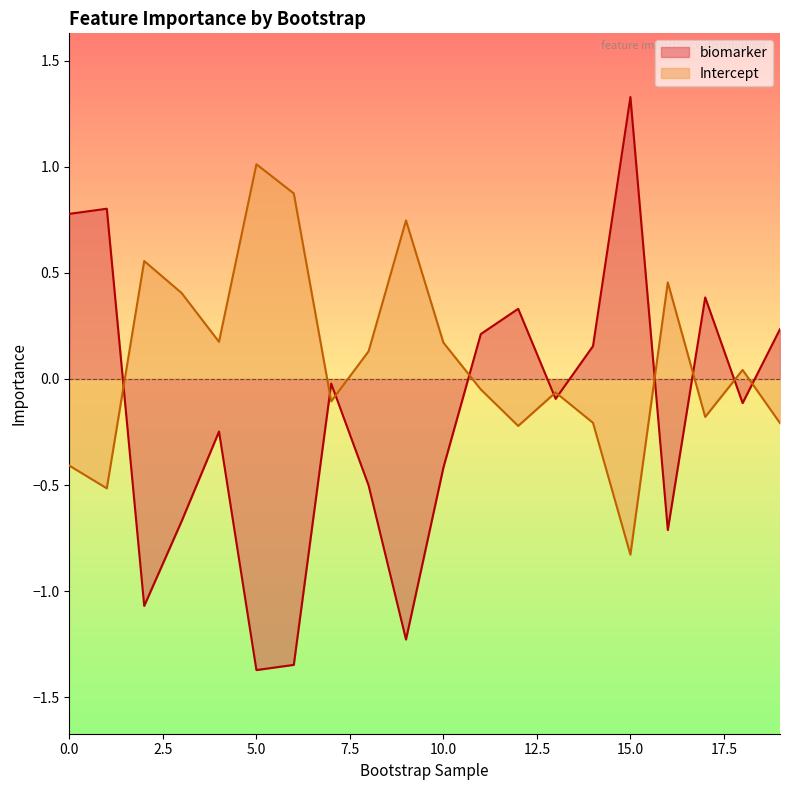

How many lines are shown in the chart?

2